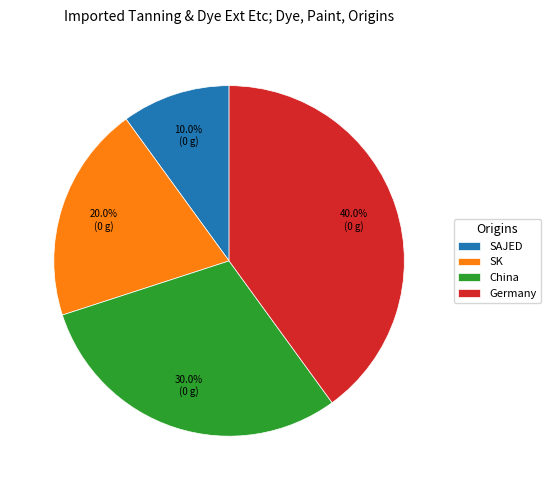

Which slice is the smallest?

SAJED